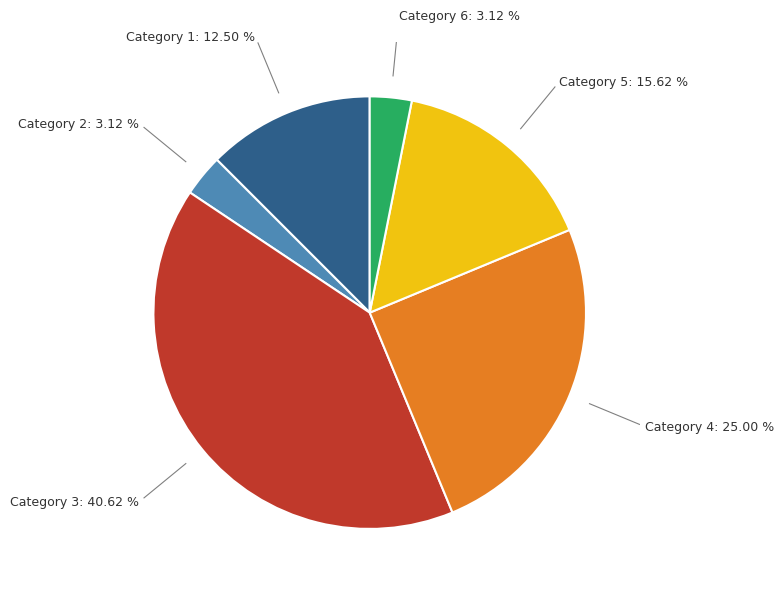

Which slice is the largest?

Category 3